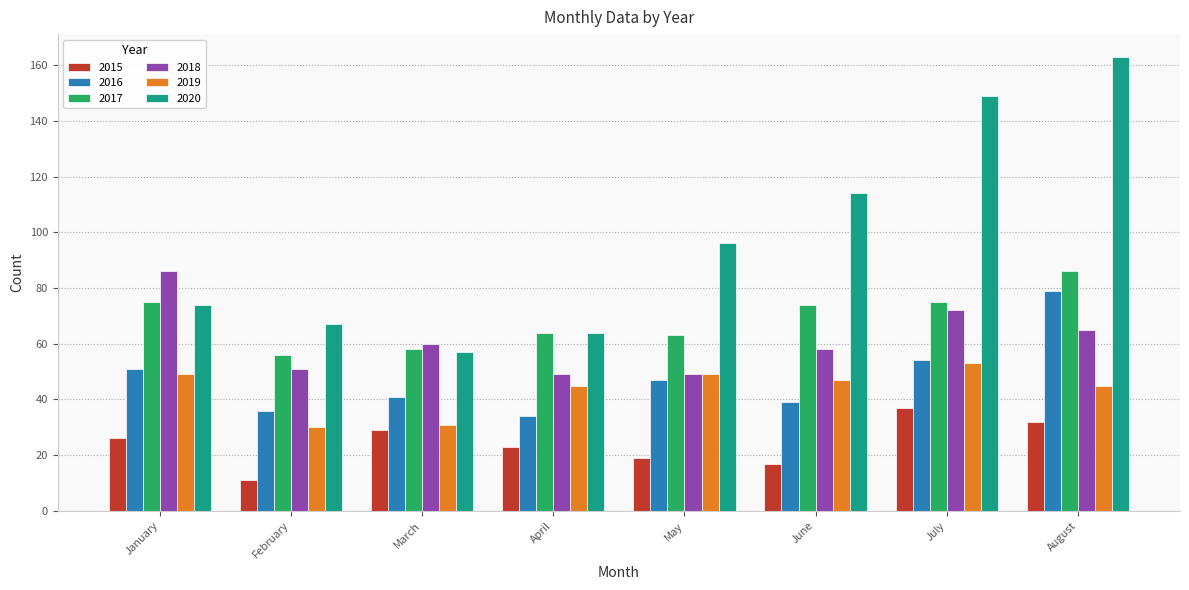

The value of 2018 at June is 86. True or false?

False